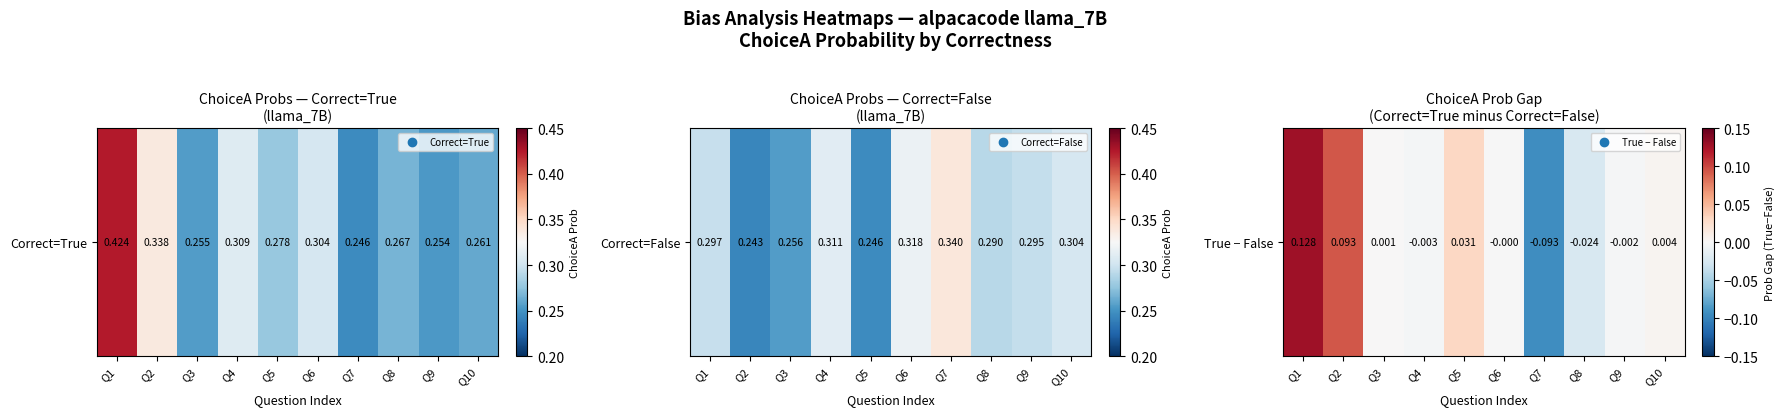

List the labels in order of value, largest first.

Q1, Q2, Q5, Q10, Q3, Q6, Q9, Q4, Q8, Q7